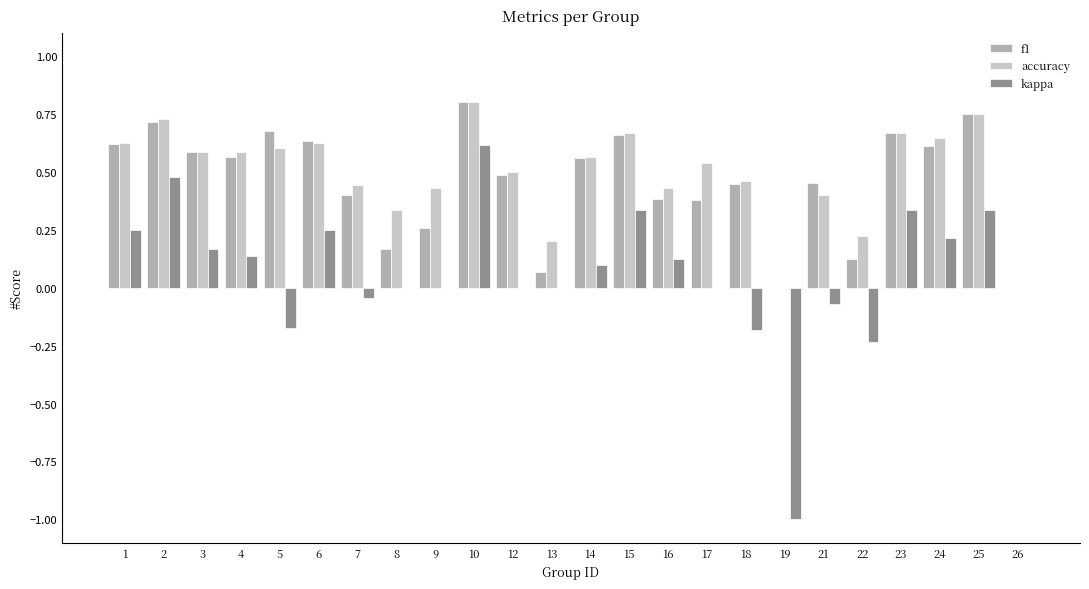

The value of f1 at 7 is 0.7. True or false?

False